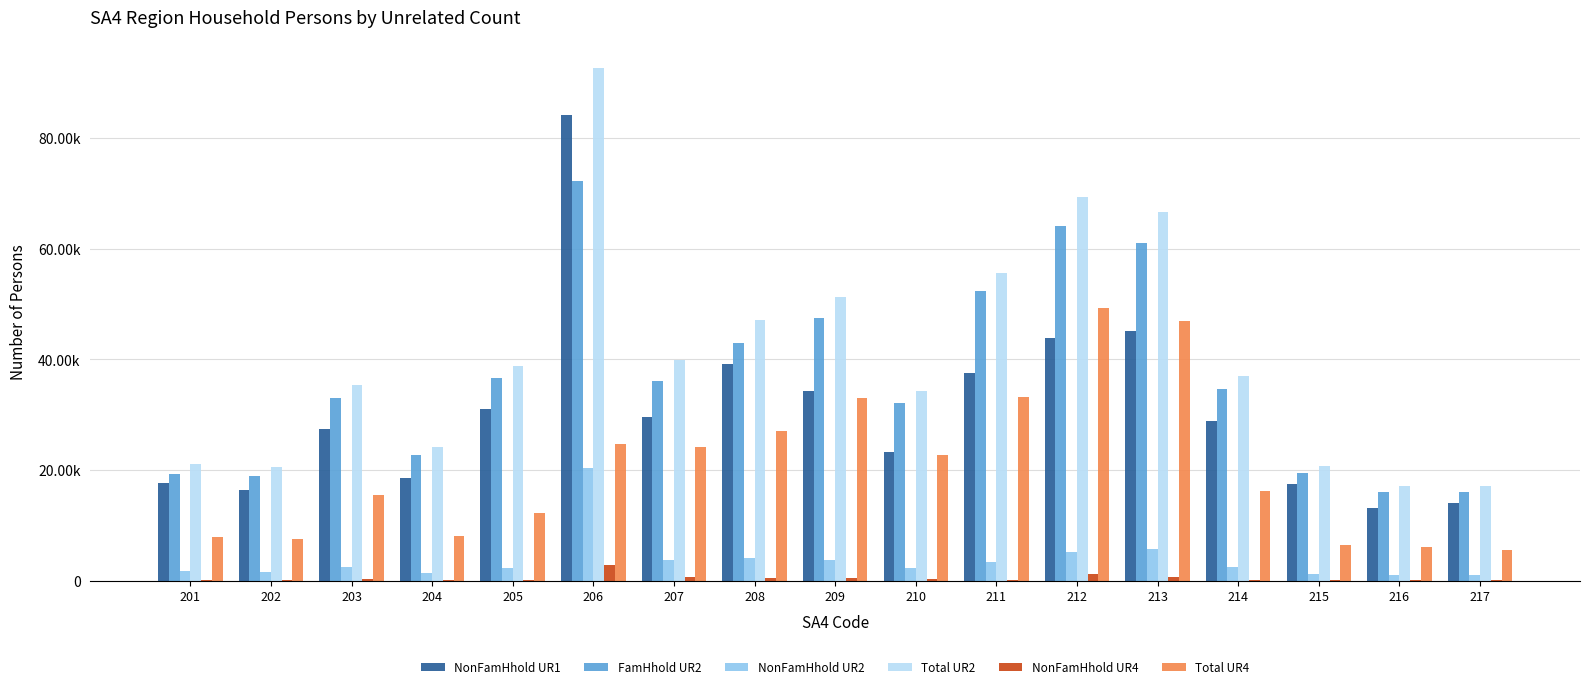

Are the bars grouped side by side (vs. stacked)?

Yes